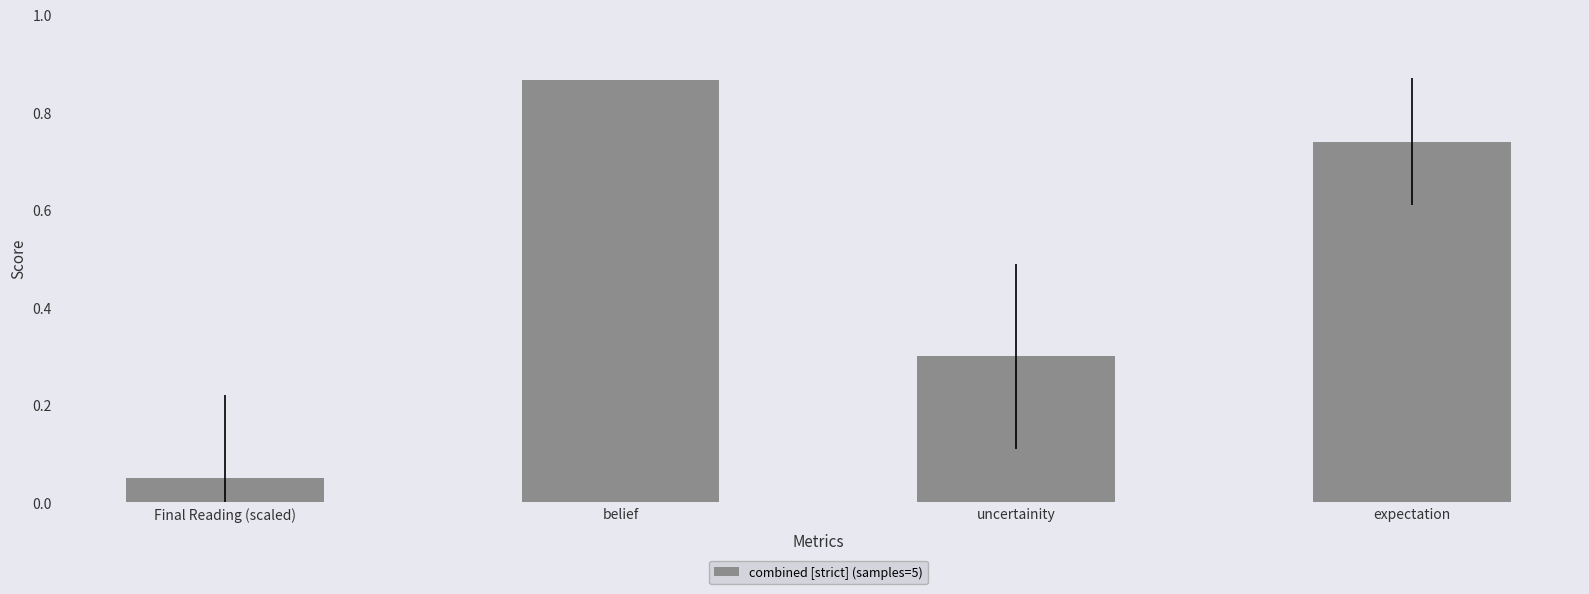

At which category does the chart reach its peak across all series?

belief